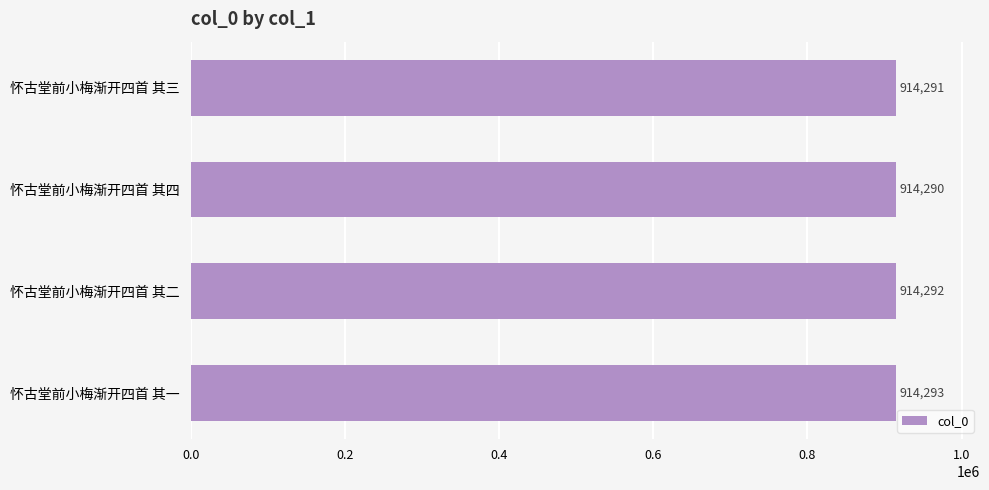

Reading top to bottom, list all the values displayed in this chart.

怀古堂前小梅渐开四首 其三=914291	怀古堂前小梅渐开四首 其四=914290	怀古堂前小梅渐开四首 其二=914292	怀古堂前小梅渐开四首 其一=914293